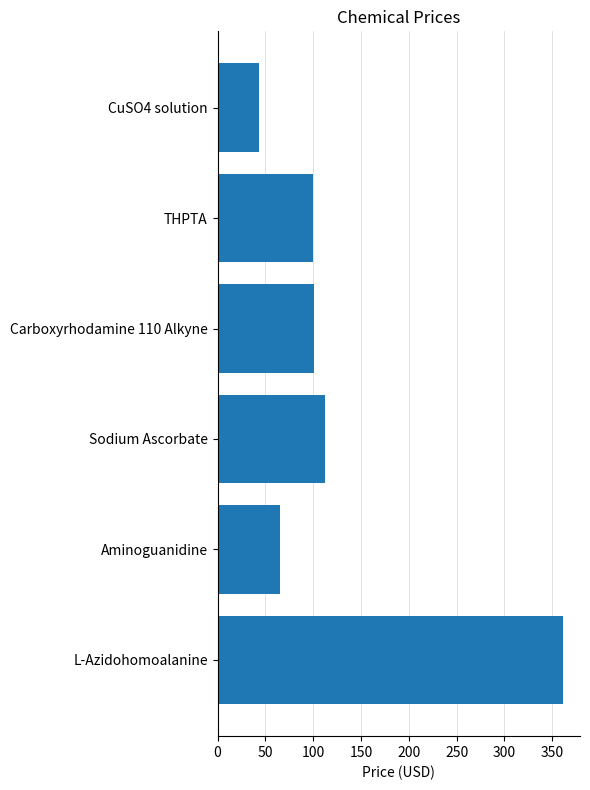

Are the bars horizontal?

Yes